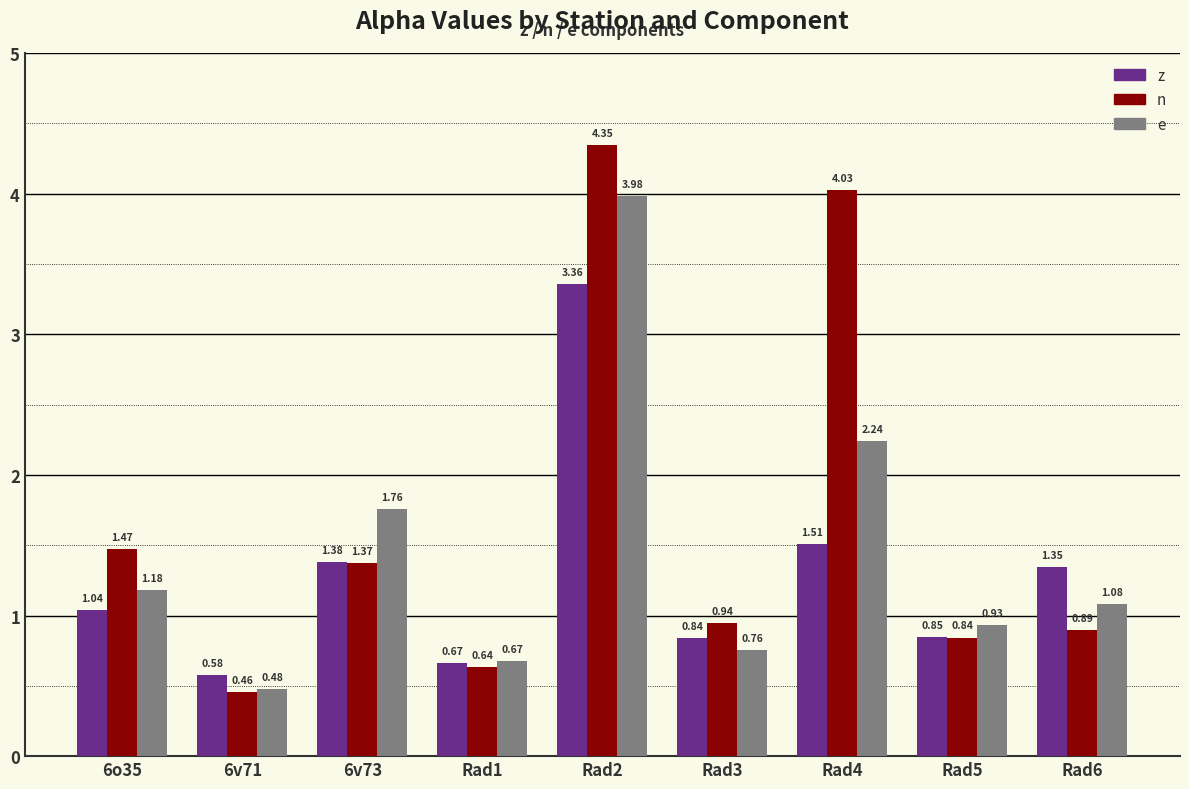

What is the sum of the n values at Rad1 and 6o35?

2.1